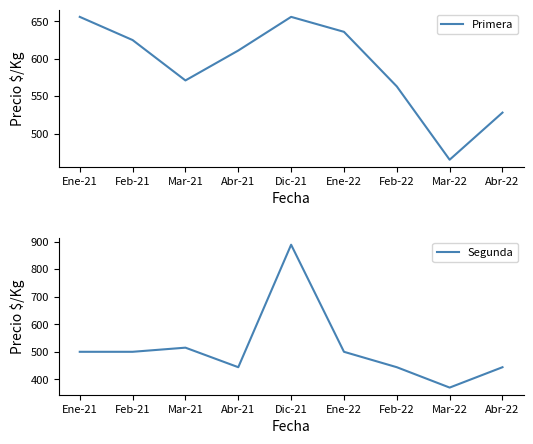

What is the minimum value for Segunda?

370